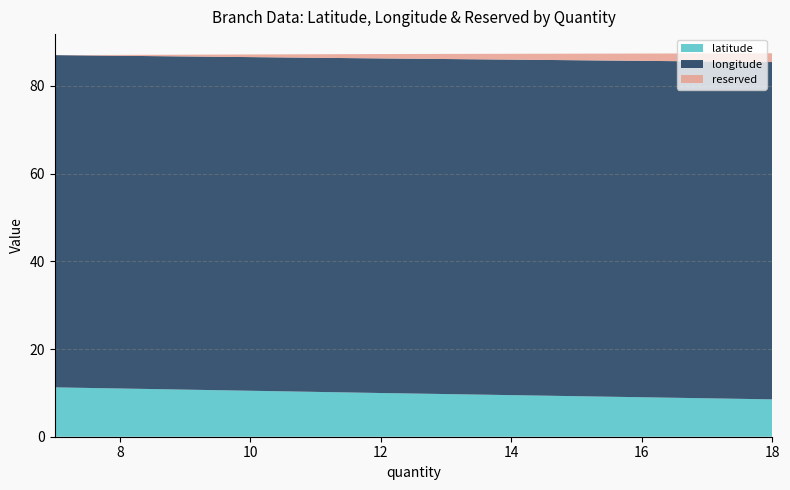

Reading left to right, what are all the values shown in this chart?

latitude: 18=8.5	12=10.0	7=11.3
longitude: 18=76.9	12=76.3	7=75.8
reserved: 18=2.0	12=1.0	7=0.0